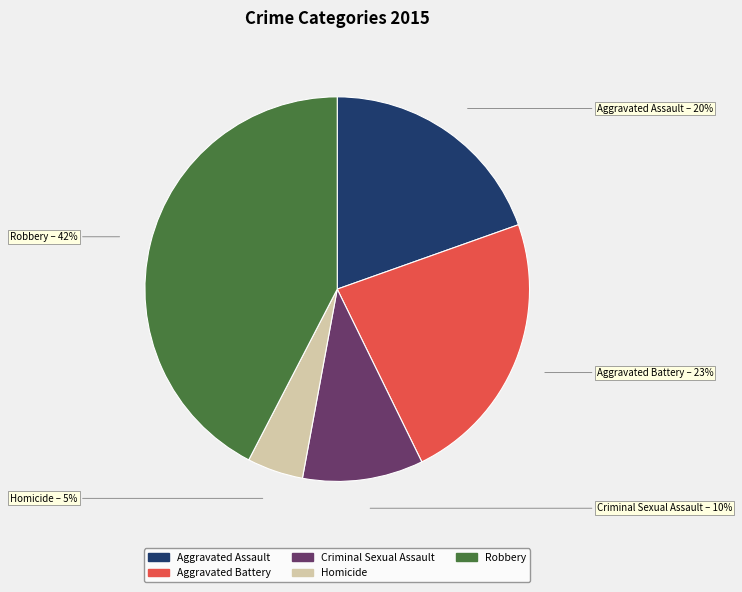

Does Criminal Sexual Assault account for over 50% of the chart?

No